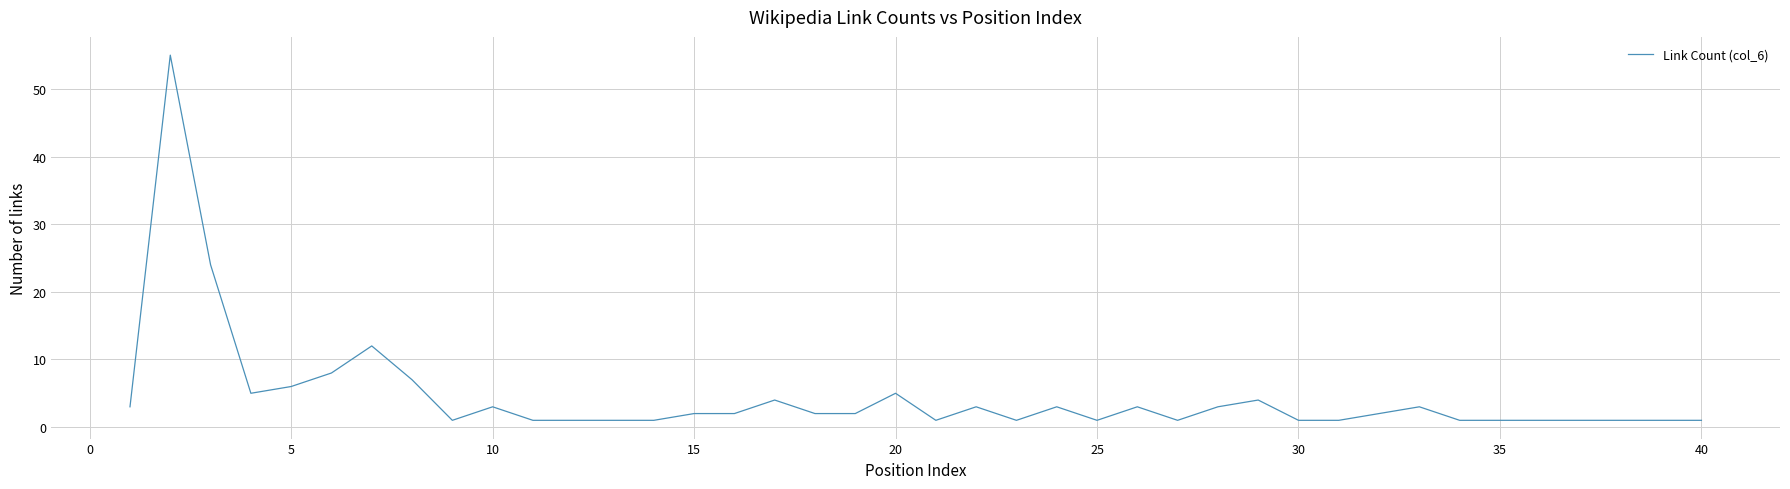

Does the chart display data point markers on the line(s)?

No